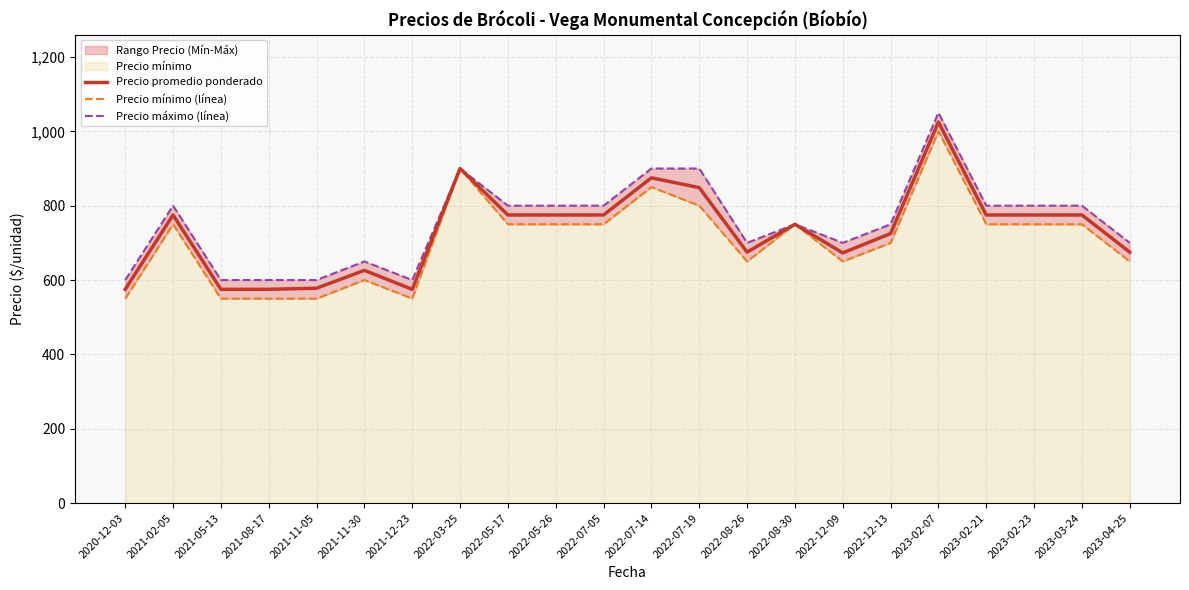

Which has a higher value, 2023-03-24 or 2023-02-21?

2023-03-24